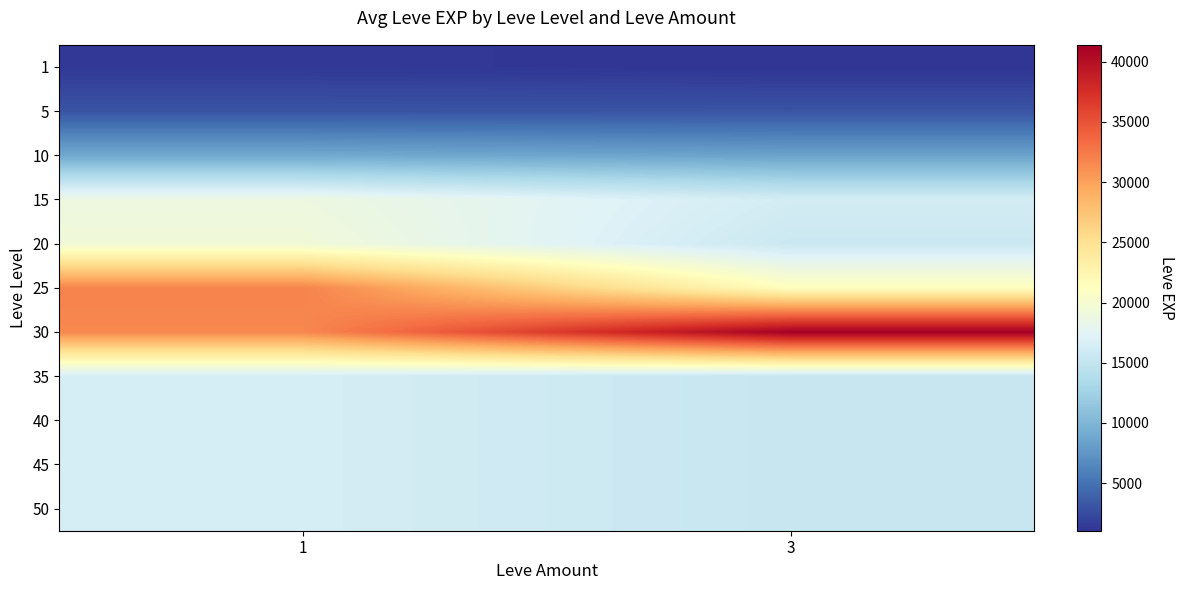

Count the number of data series in this chart.

11